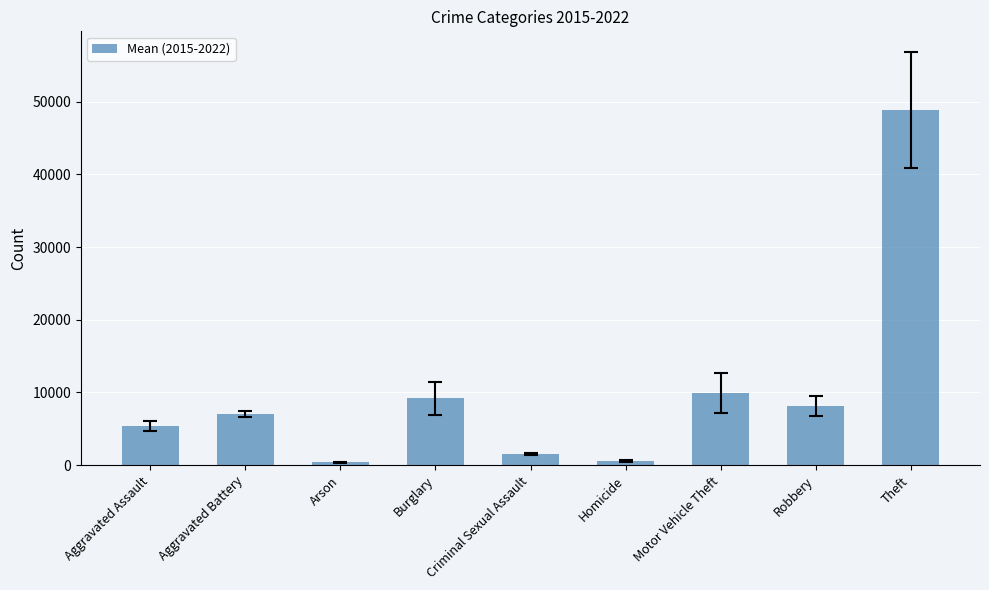

The chart shows a value of 595.8 at Homicide. True or false?

True